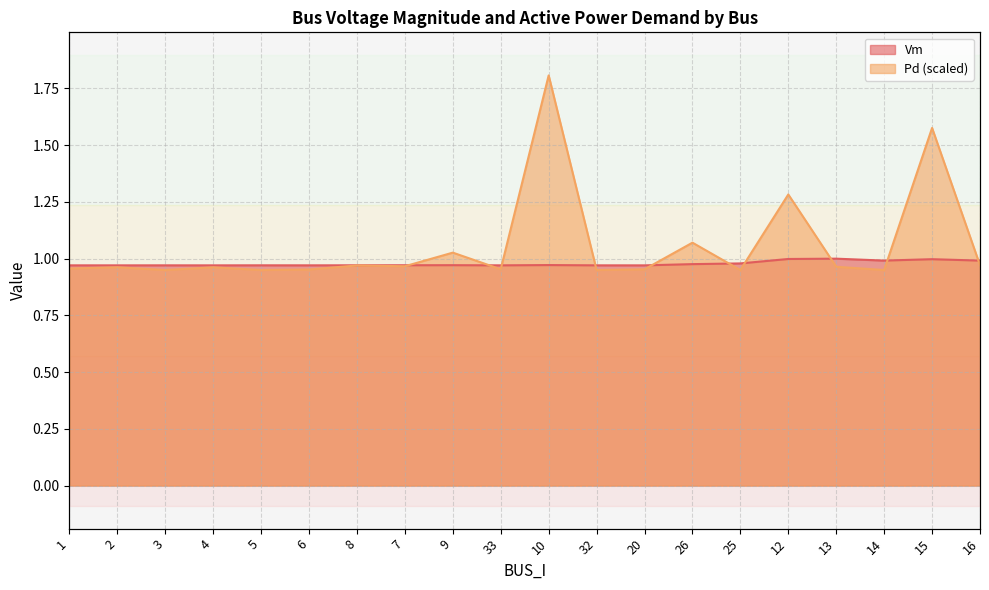

What are all the series names shown in the legend?

Vm, Pd